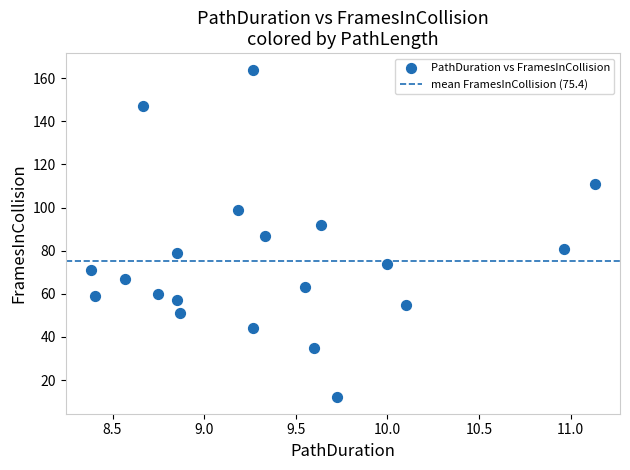

What is the range of Y values (max minus min)?

152